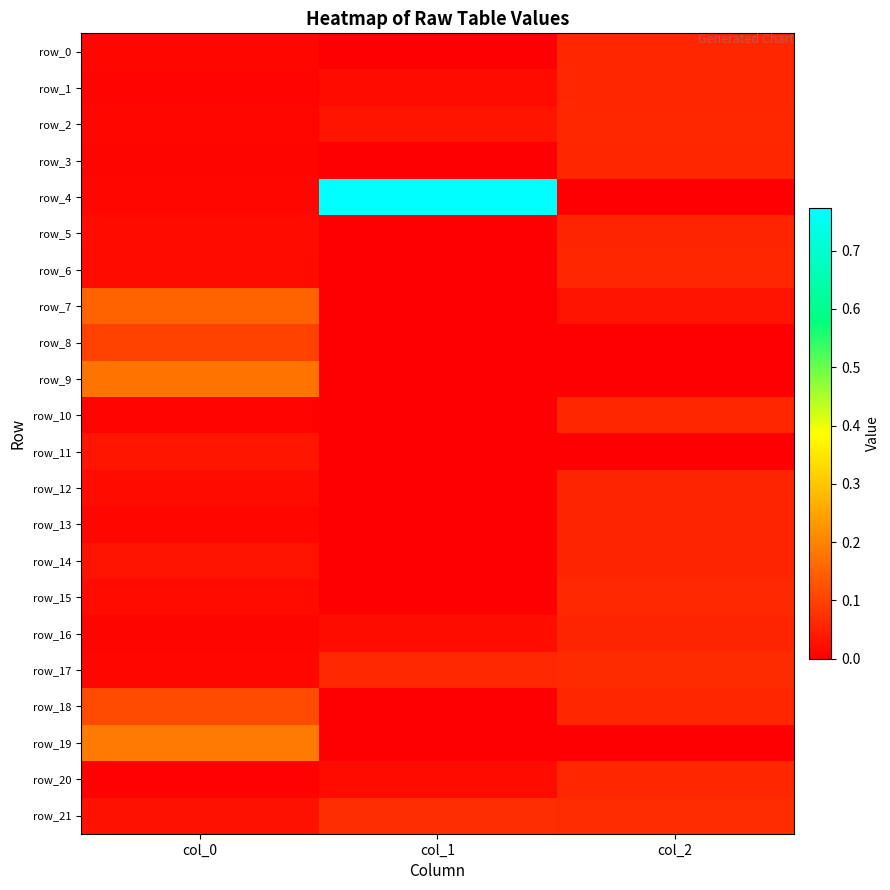

At how many categories does at least one series exceed 0?

3